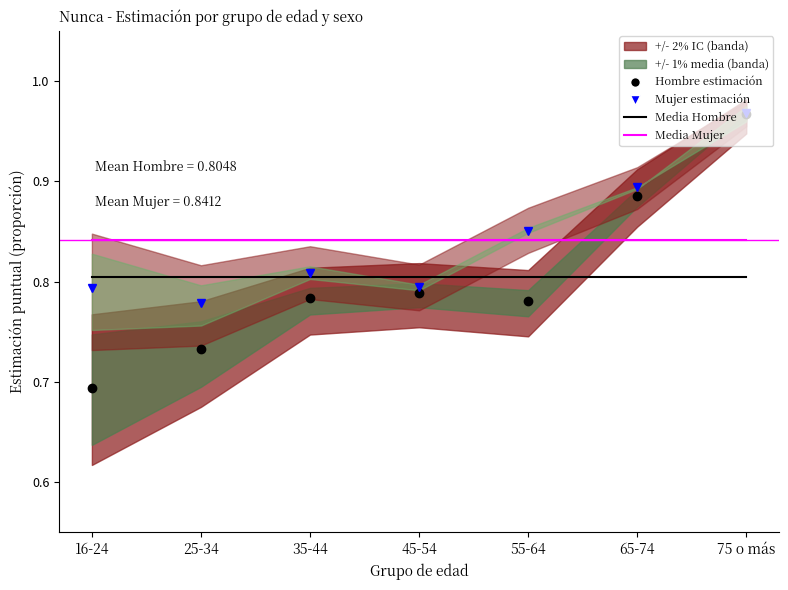

At which label does Mujer (estimación) reach its peak?

75 o más